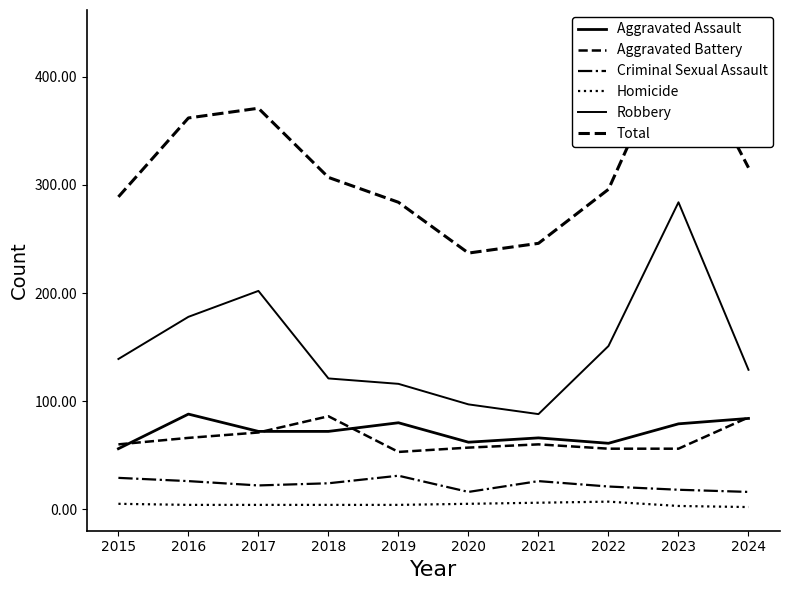

True or false: Total has a value of 316 at 2024.

True